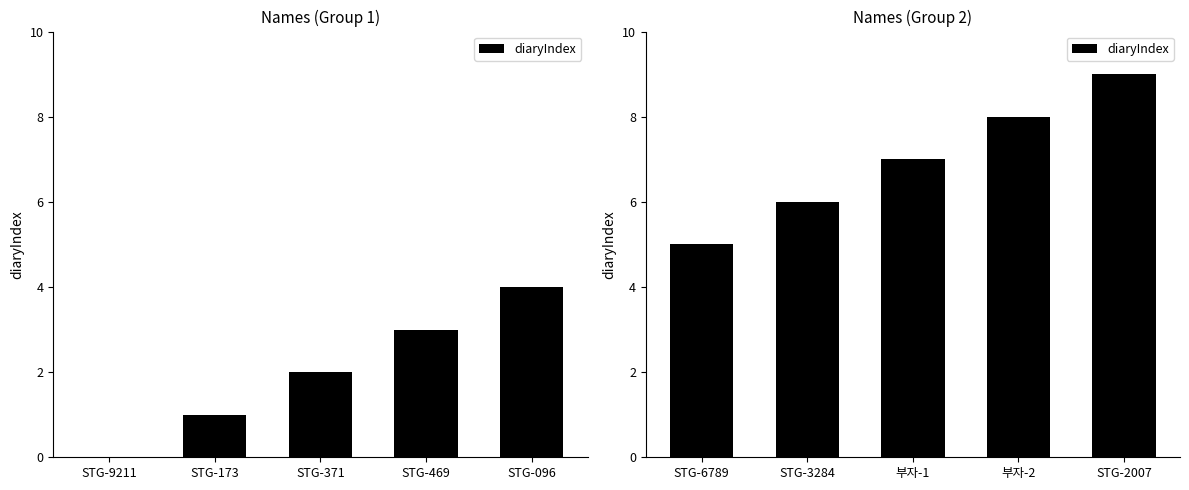

What is the average value?

7